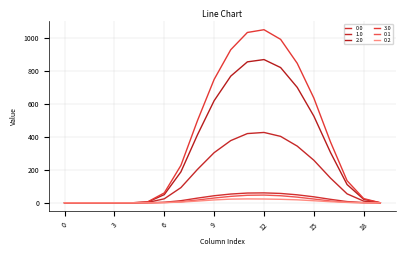

Which label corresponds to the largest value in the chart?

12